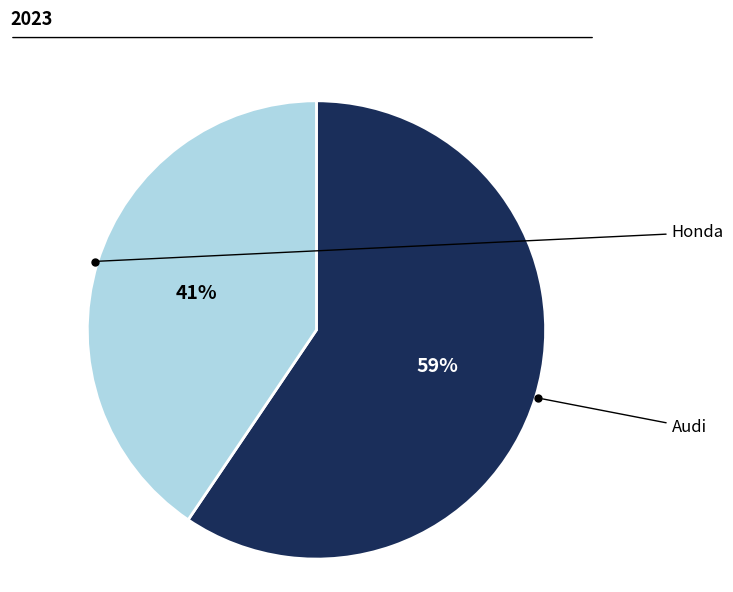

To the nearest percent, what is the average slice percentage?

50%